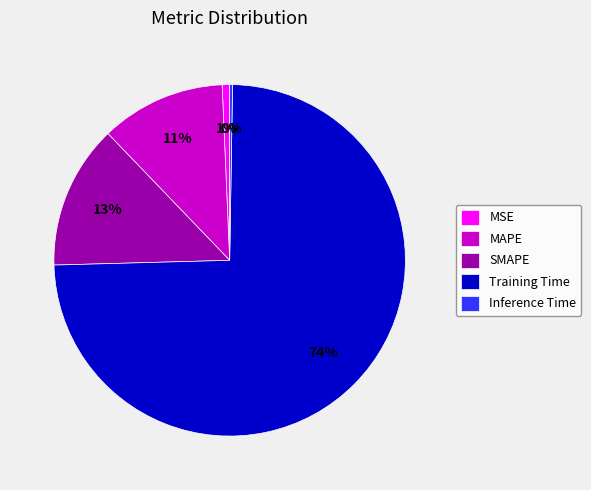

To the nearest percent, what portion does MSE represent?

1%